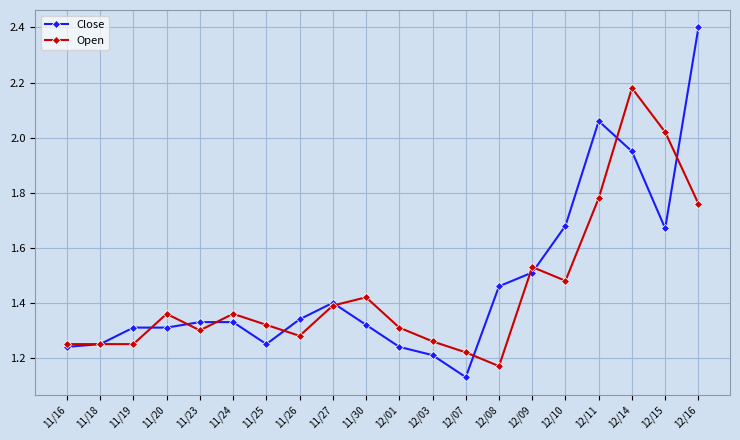

At 12/14, list the series in order from smallest to largest.

Close, Open